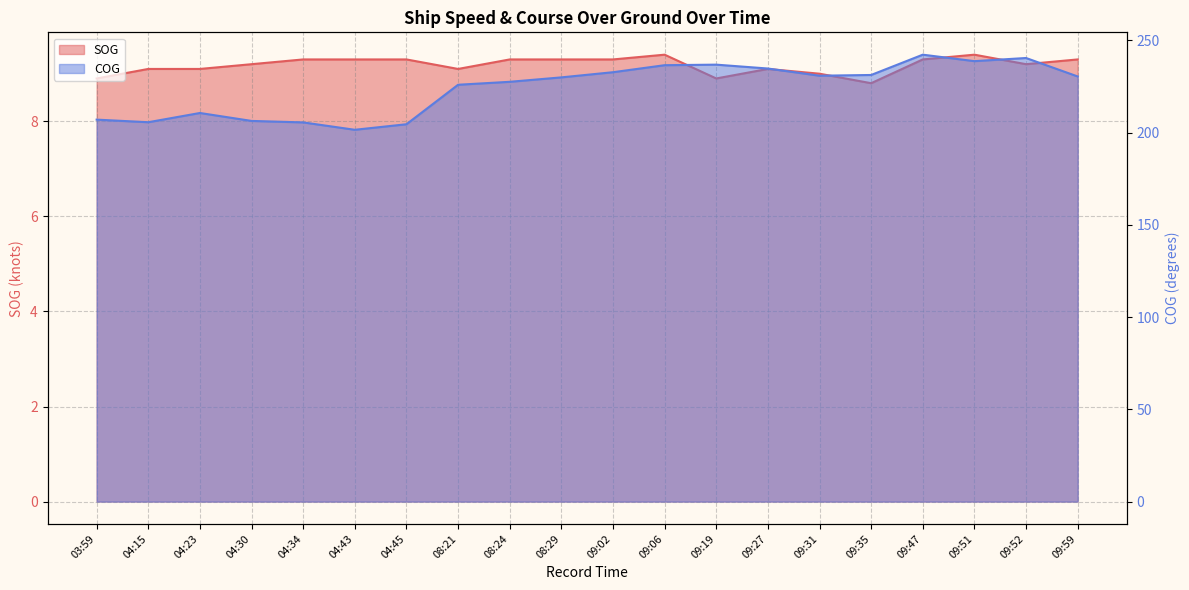

Is it true that SOG equals 9.2 at 04:30?

True